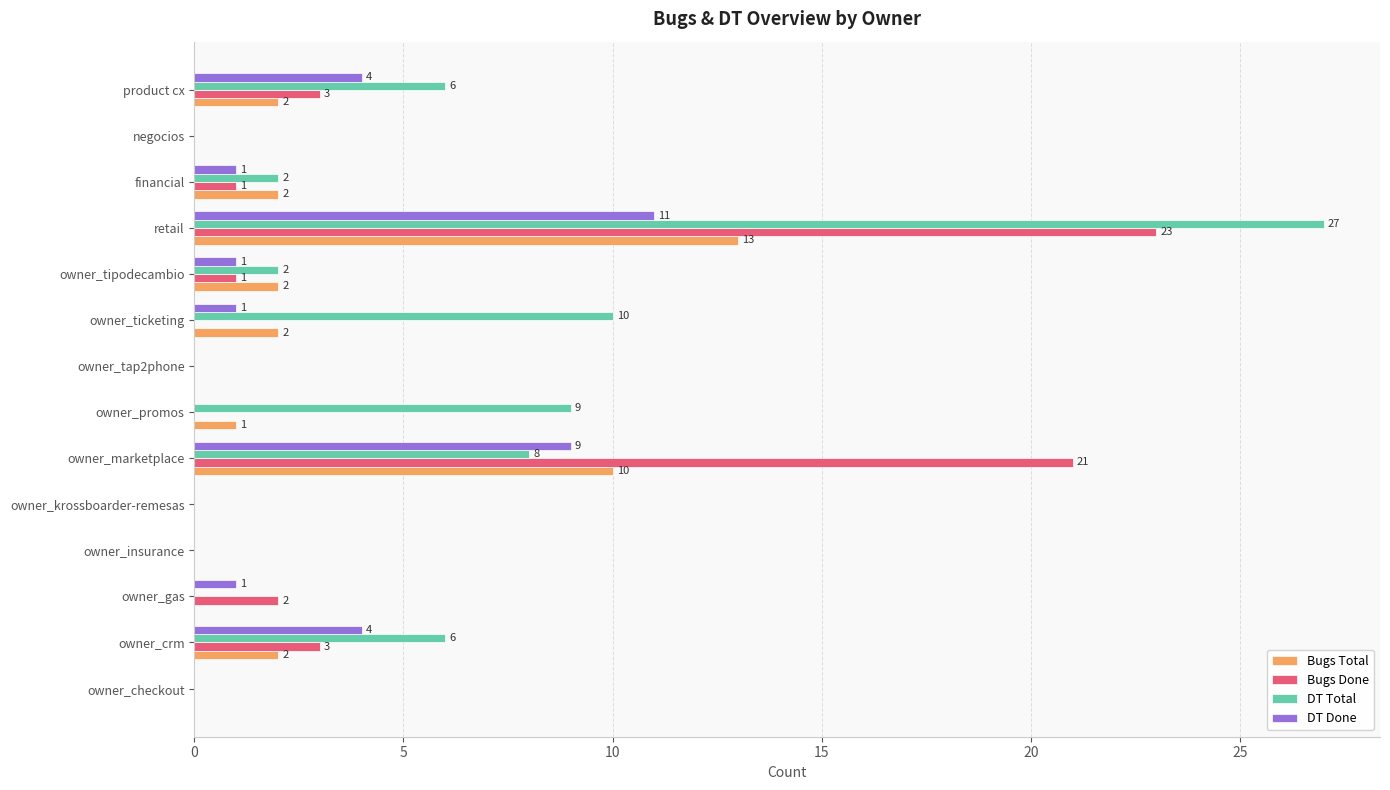

Between owner_ticketing and negocios, which series saw the biggest shift?

DT Total